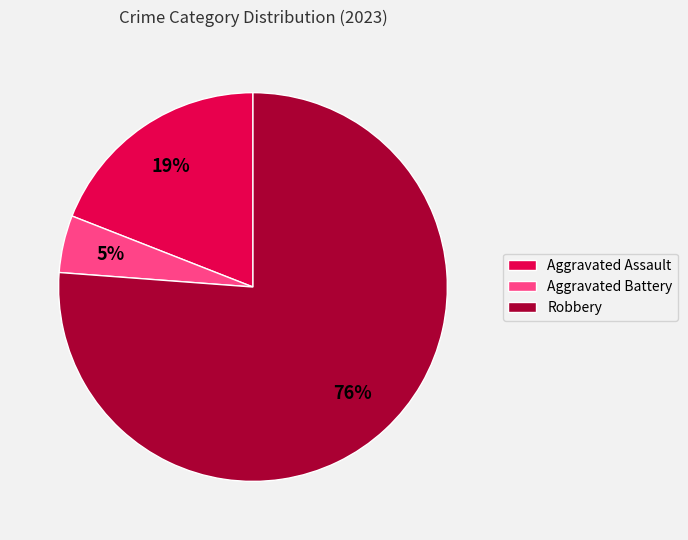

Combined, do Robbery and Aggravated Assault account for over 50%?

Yes